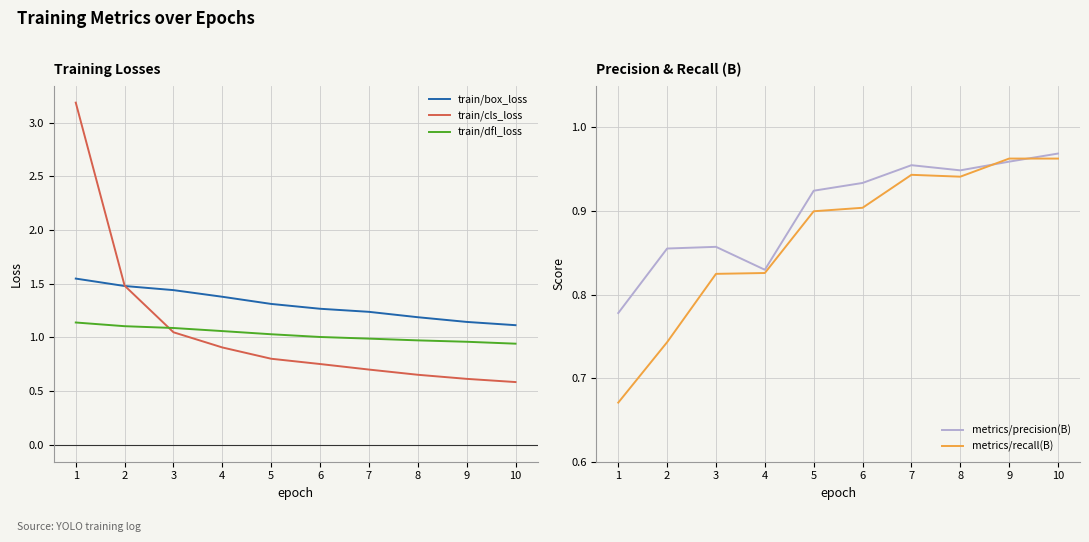

At which category is the sum across all series the highest?

1